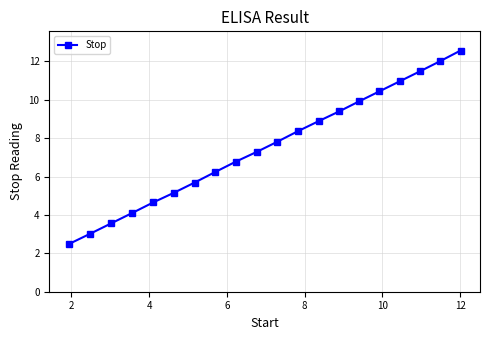

What is the value of the 7th point from the left?

5.7